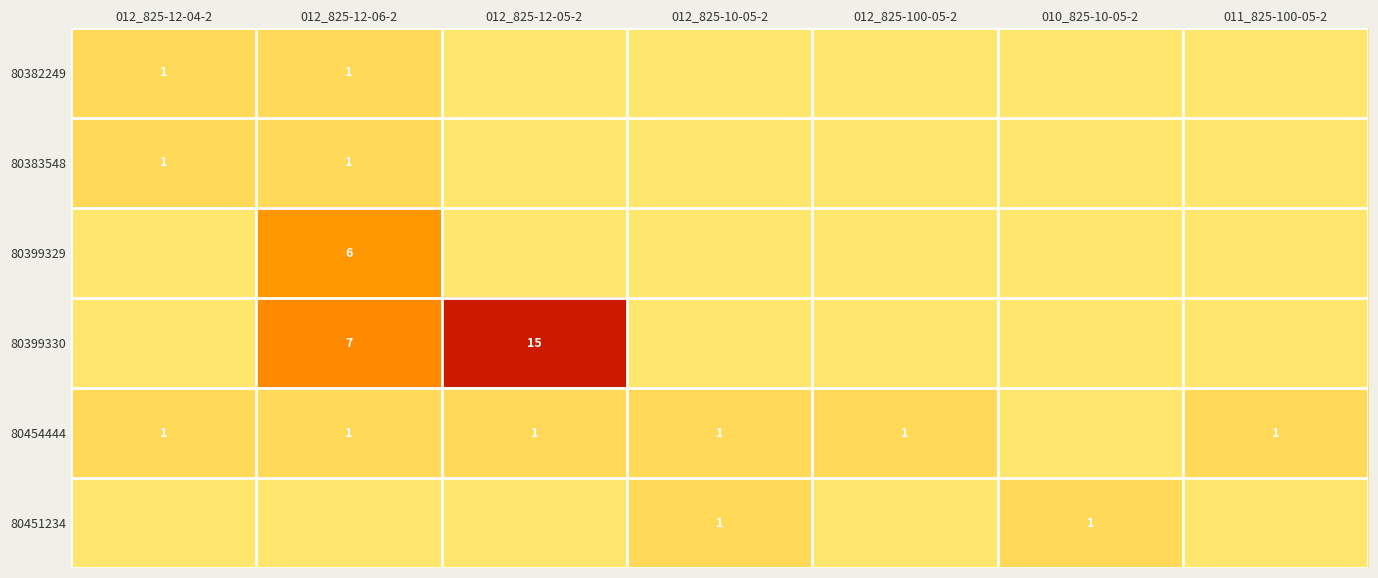

What is the greatest value displayed?

15